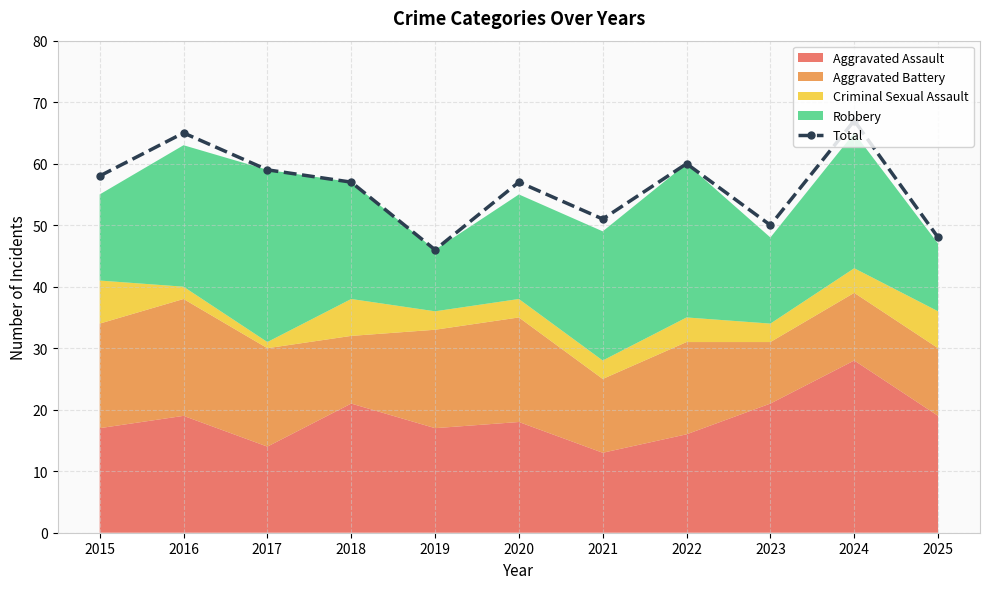

What is the ratio of the value at 2025 to the value at 2017?

0.8